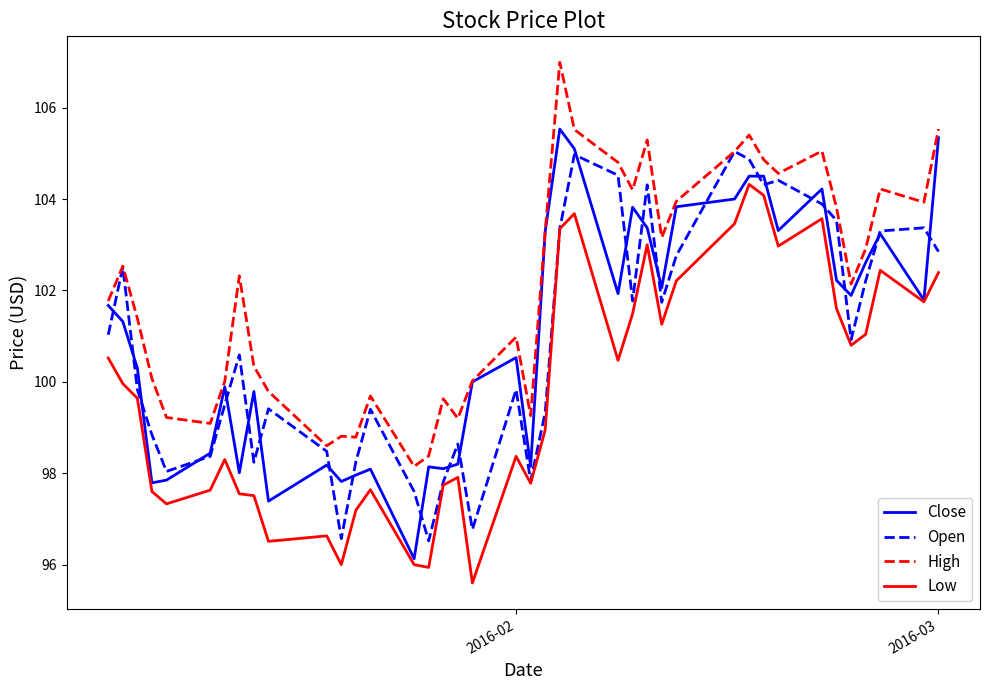

What is the difference between the second highest and minimum values in the High series?

7.4